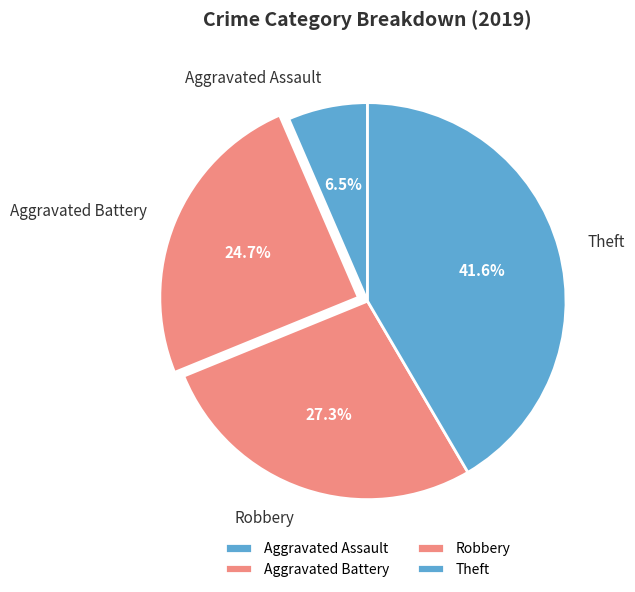

What is the largest slice in the pie chart?

Theft